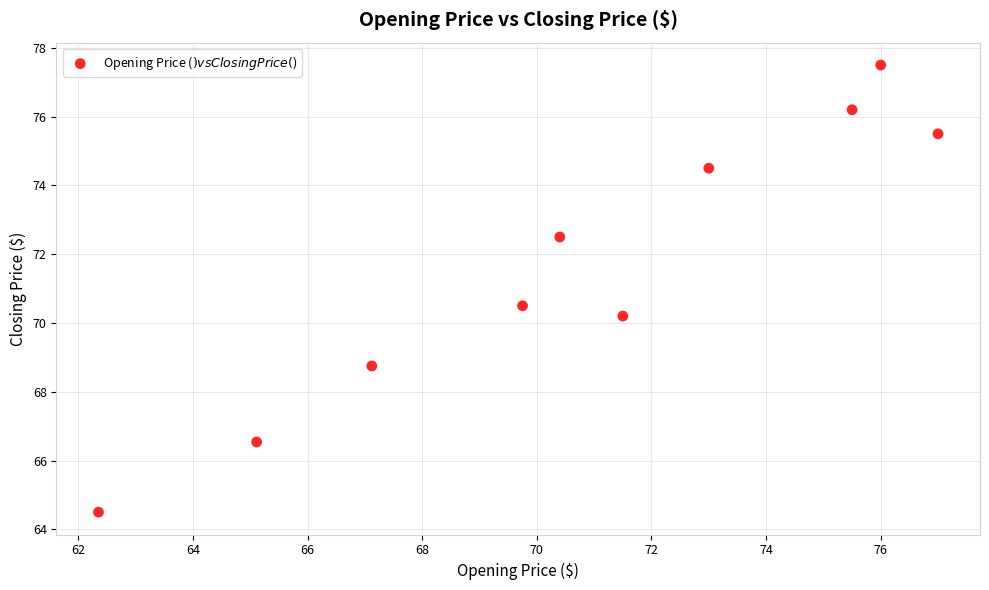

What Y value in the scatter plot is closest to 71?

70.5